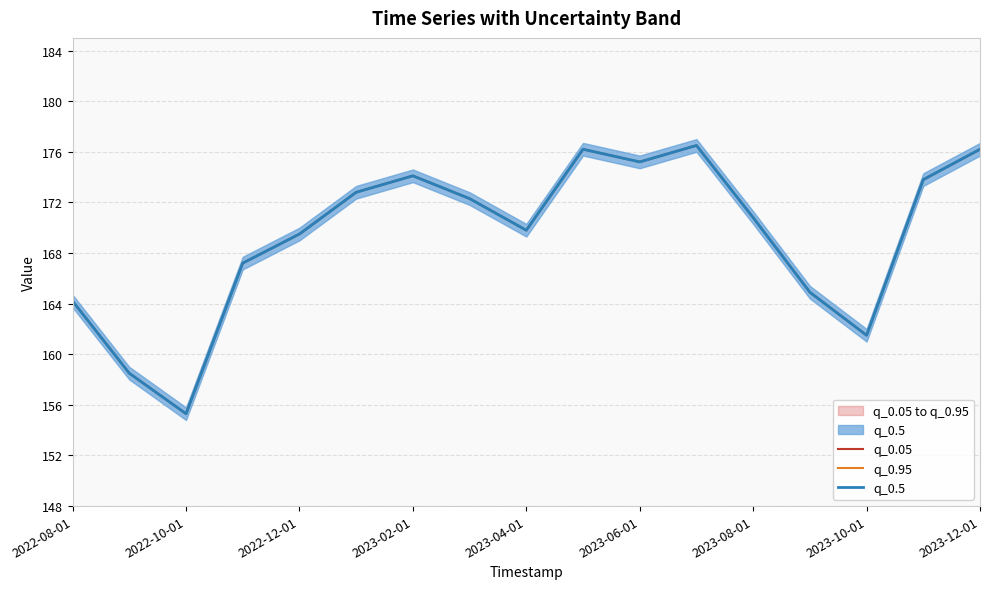

Which series has the largest total across all categories?

q_0.05